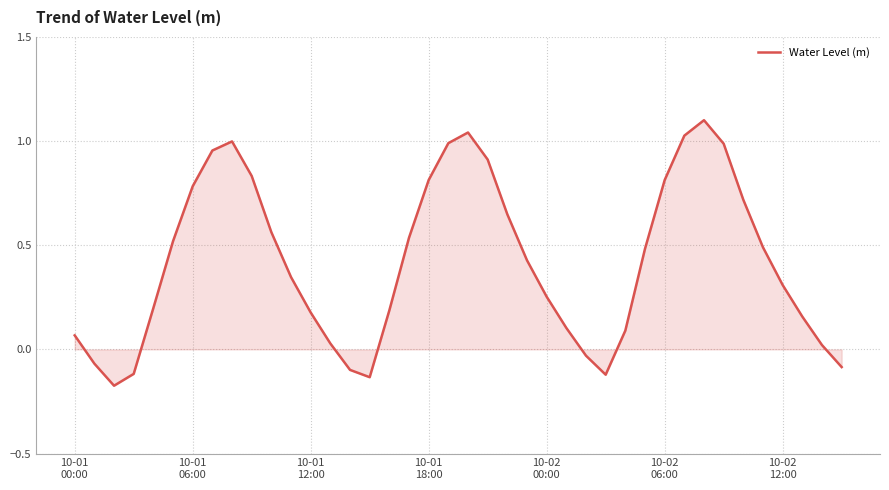

True or false: there are more than 2 points higher than both neighbors.

True